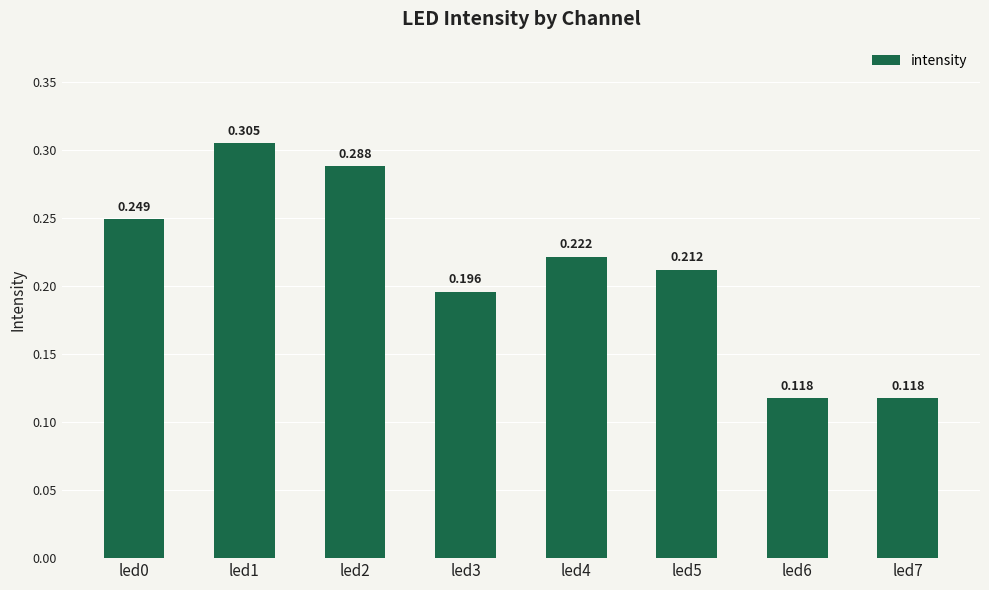

Reading left to right, list all the values displayed in this chart.

0.2	0.3	0.3	0.2	0.2	0.2	0.1	0.1